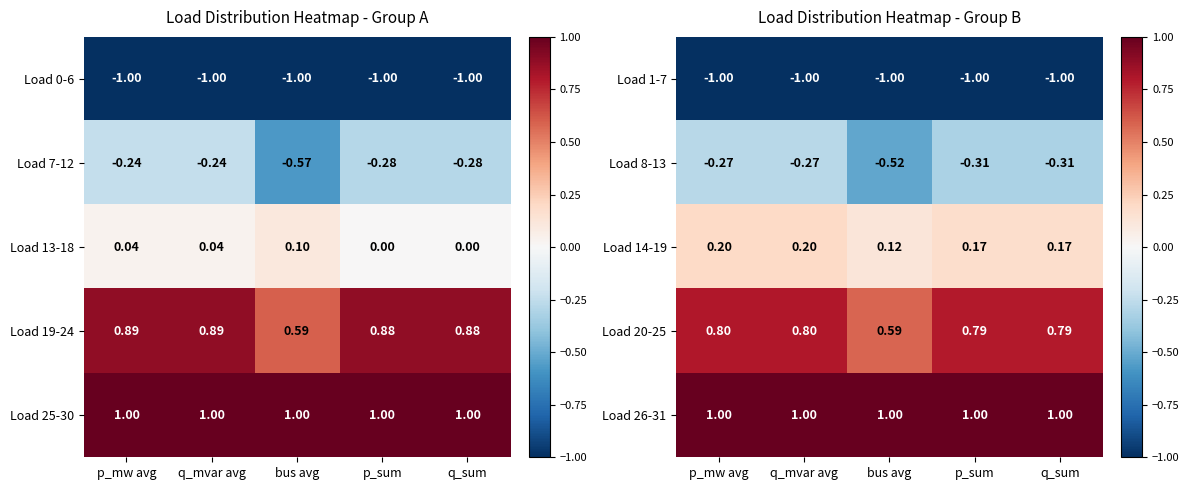

At which label is Load 20-25 closest to 0?

bus avg